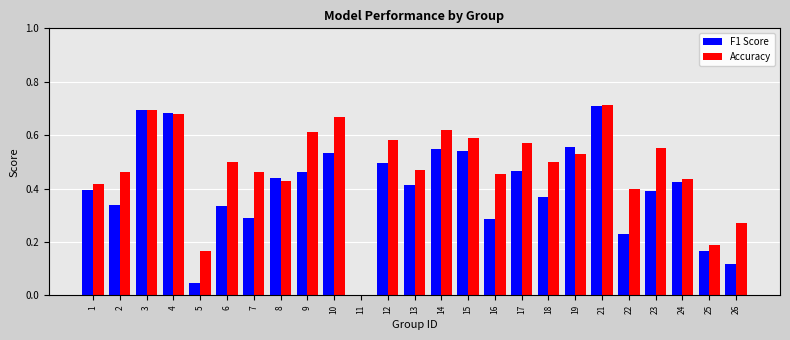

What is the total value across all series at 13?

0.9